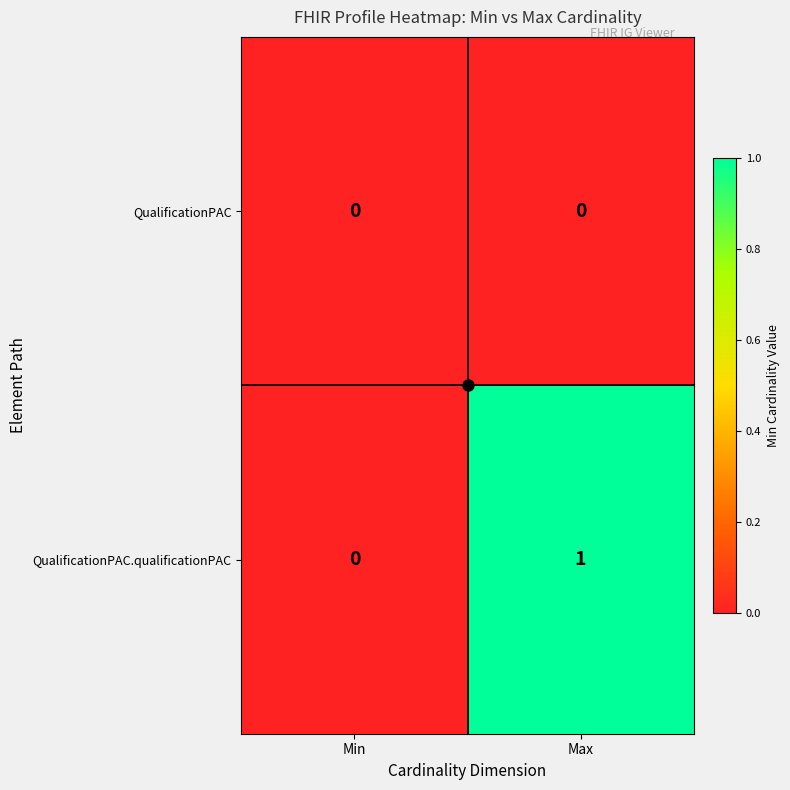

At which category is the sum across all series the highest?

Max